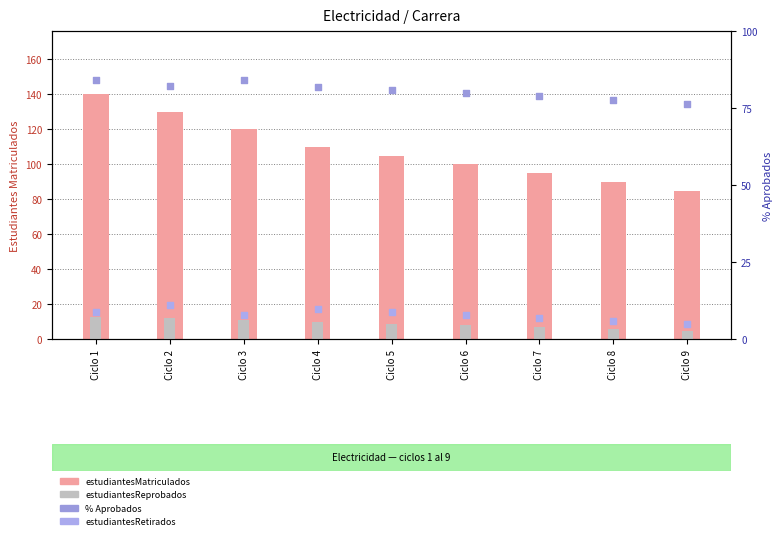

What are all the series names shown in the legend?

estudiantesMatriculados, estudiantesReprobados, % Aprobados, estudiantesRetirados